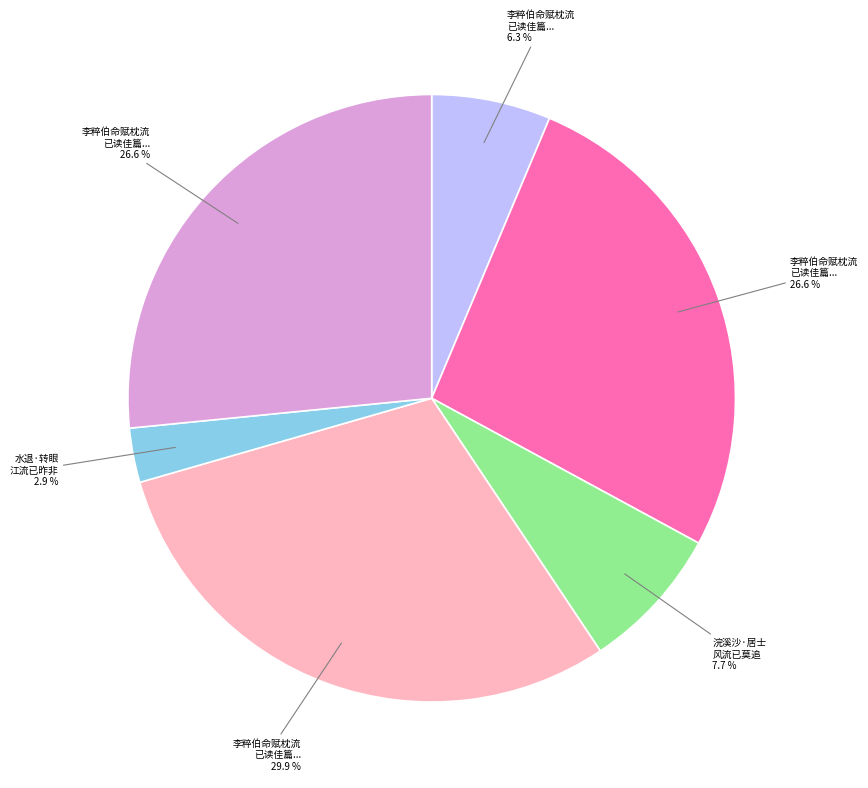

Does any single category account for the majority?

No